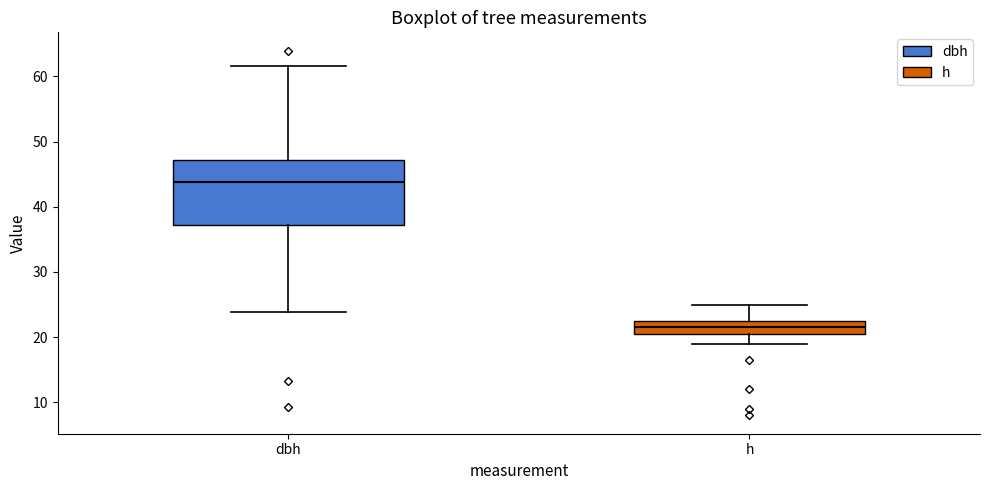

Reading left to right, transcribe this box plot: for each box, give where its median line is, the range the box spans, and where its two whiskers end, as read against the y-axis. The values are not printed on the chart, so give them approximately, as read against the axis.

dbh: median 44, box 37 to 47, whiskers 24 to 62
h: median 22, box 21 to 23, whiskers 19 to 25